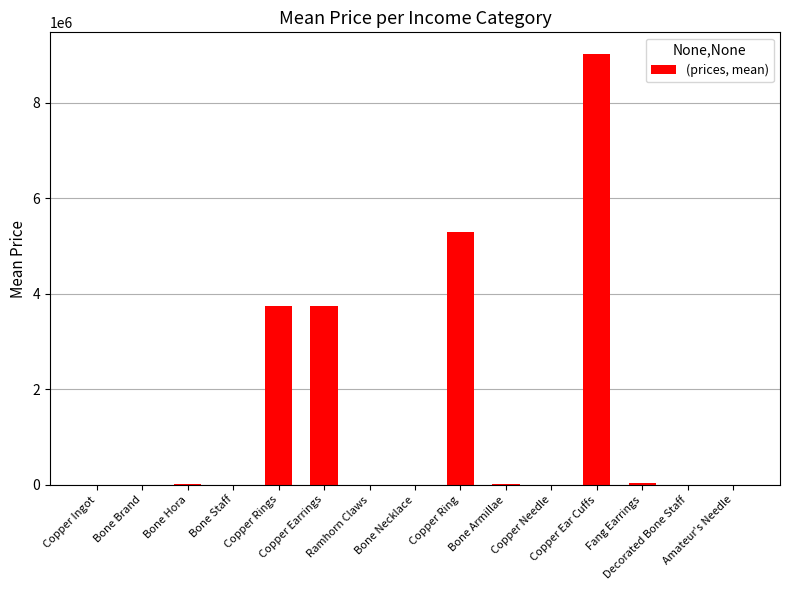

Is it true that the value at Copper Rings is 3750750.0?

True